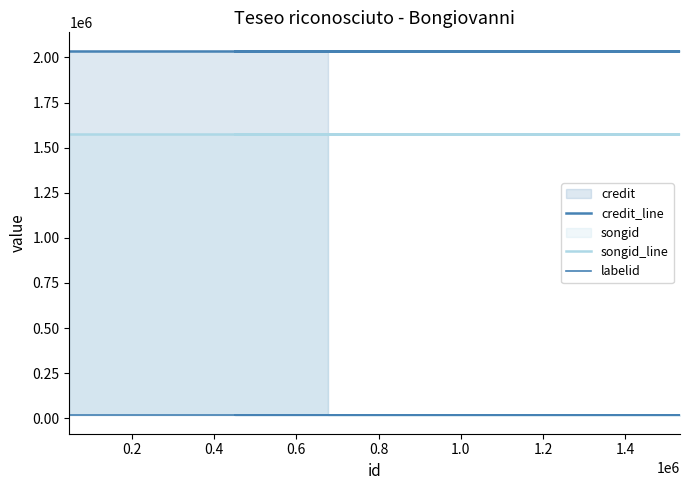

Rank the series by their average value, from lowest to highest.

labelid, songid_line, credit_line